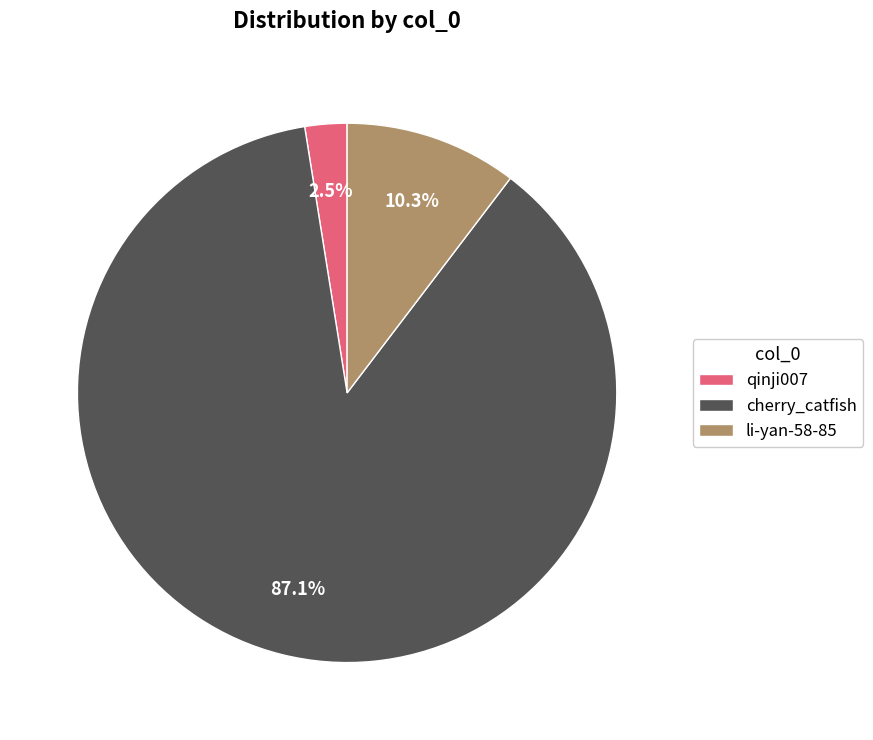

To the nearest percent, what portion does li-yan-58-85 represent?

10%